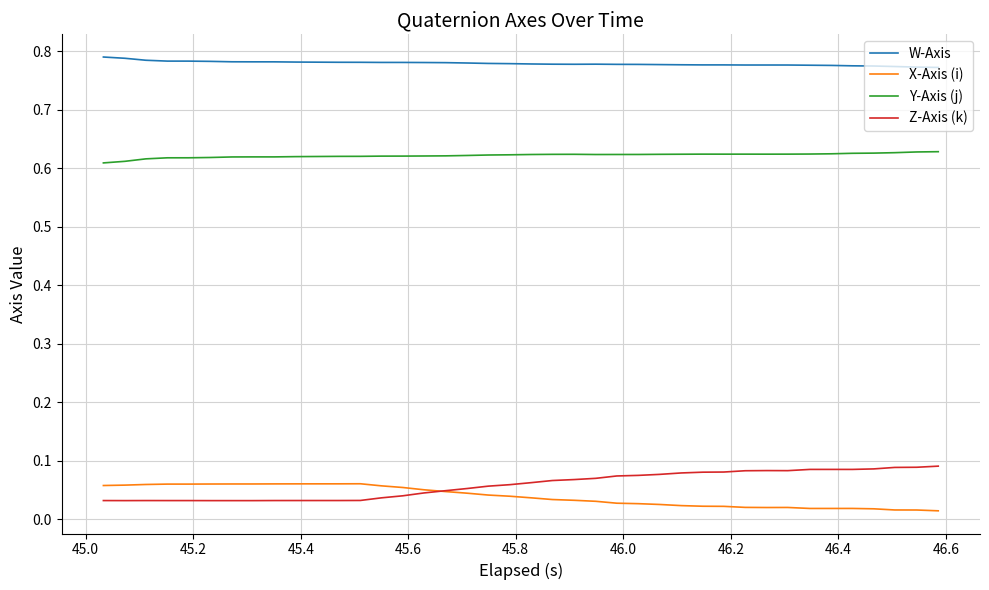

Which series has the largest total across all categories?

W-Axis